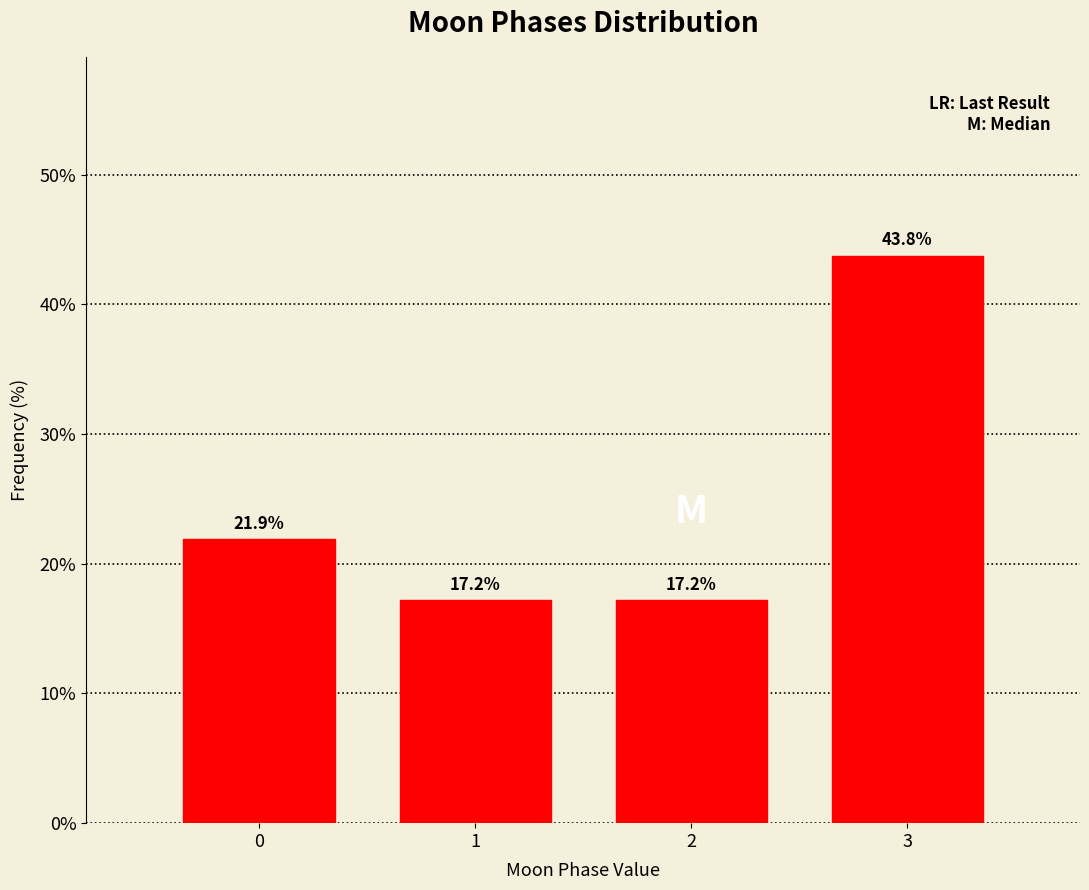

Reading right to left, transcribe all the data shown in this chart.

43.8	17.2	17.2	21.9